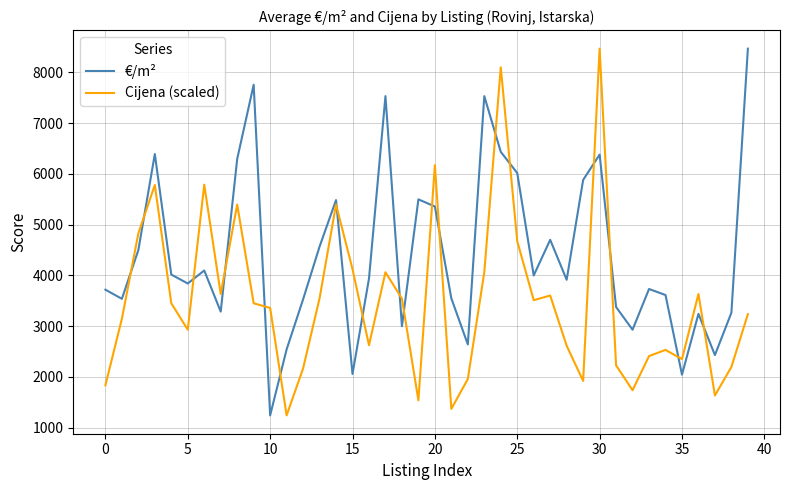

Which series has the largest total across all categories?

€/m²